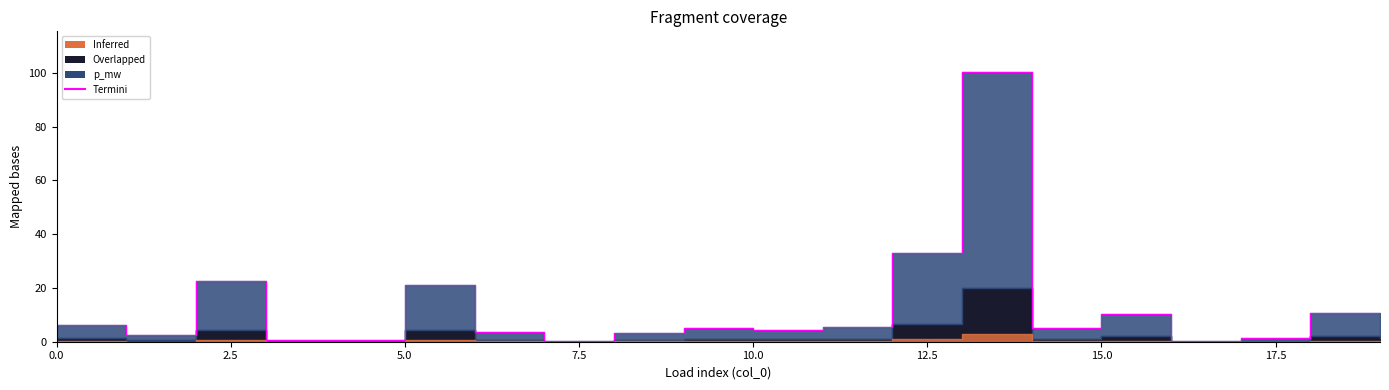

Which has a higher value, 12 or 18?

12